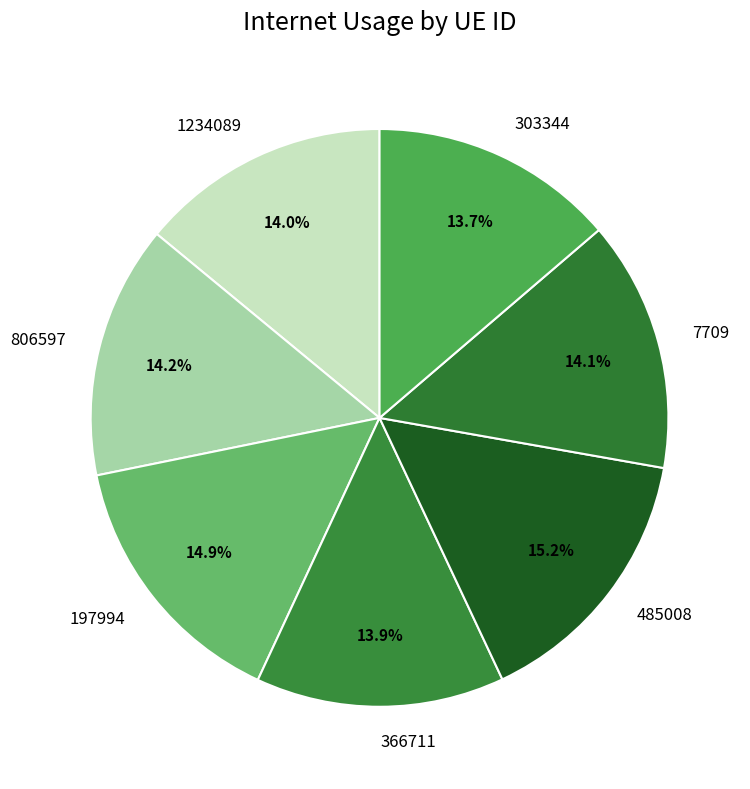

What is the total percentage of 197994 and 366711?

28.8%